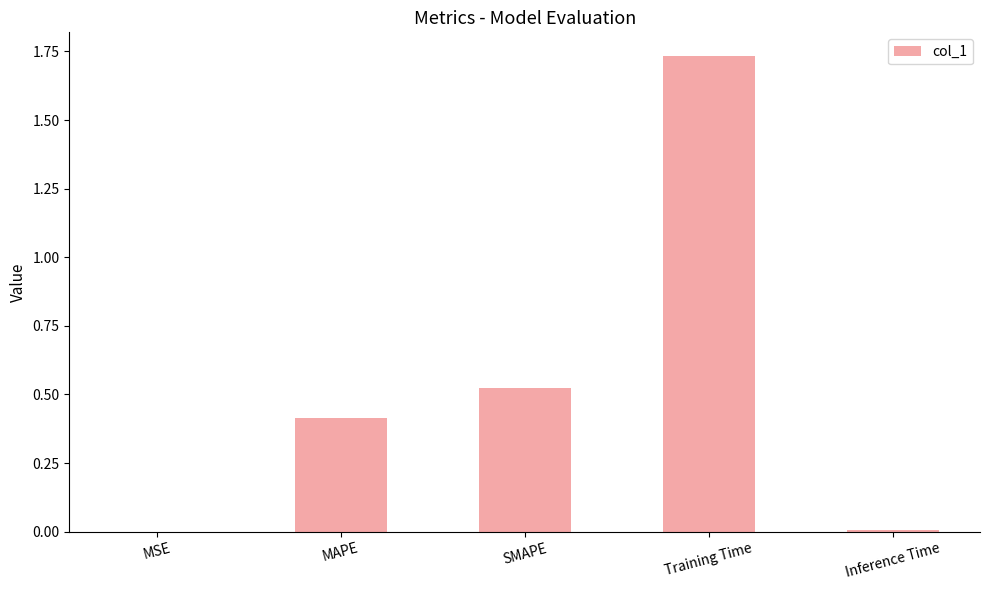

Are the bars grouped side by side (vs. stacked)?

No